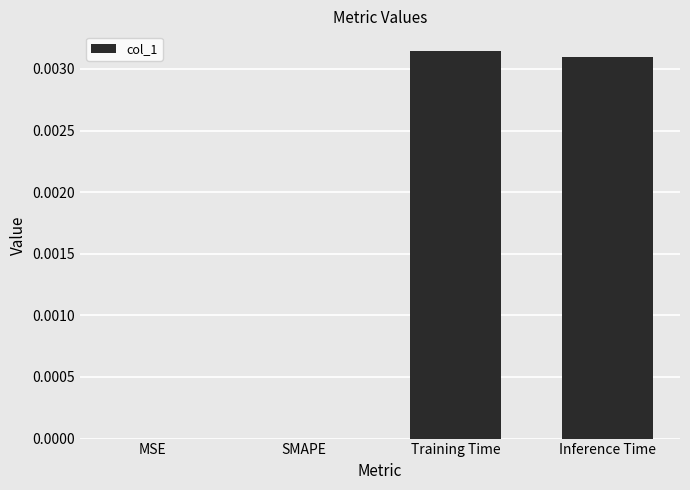

Is it true that the value at MSE is 0.0?

True